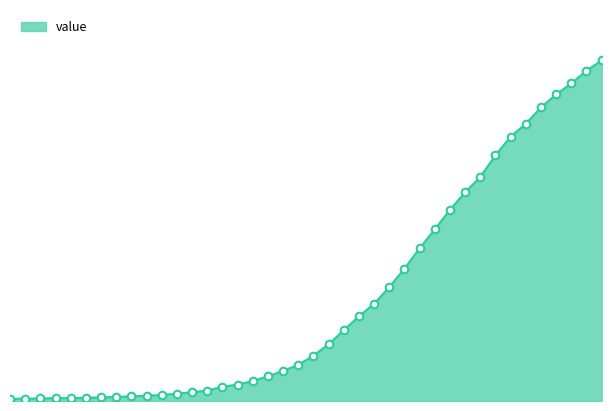

Does the chart have visible grid lines?

No